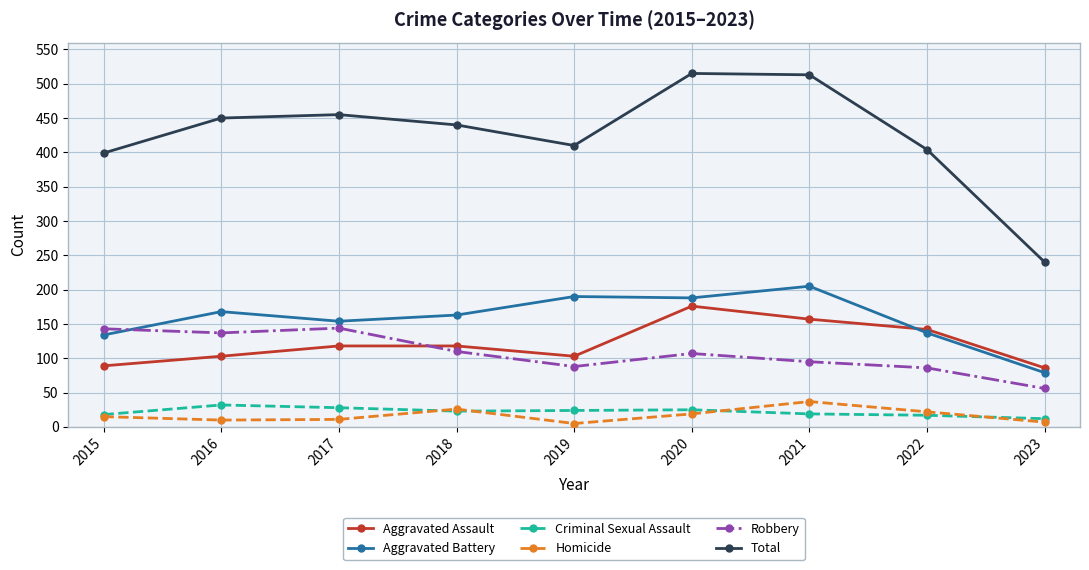

True or false: Aggravated Battery and Criminal Sexual Assault cross at least once.

False